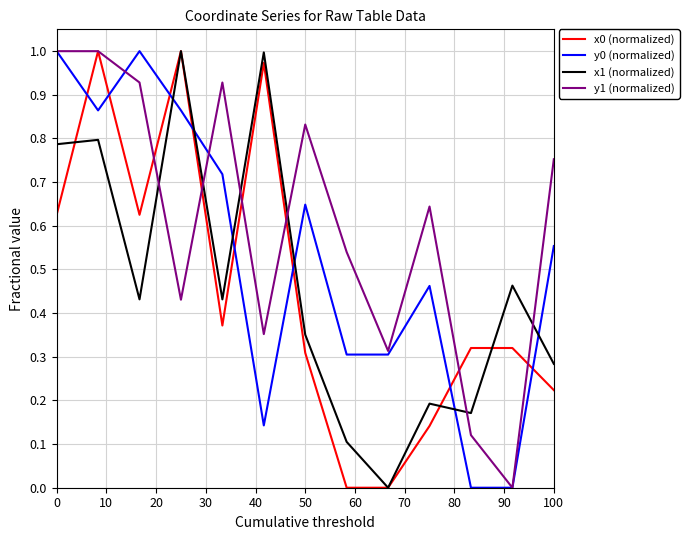

Which series ends up on top after the final intersection of y1 (normalized) and x1 (normalized)?

y1 (normalized)